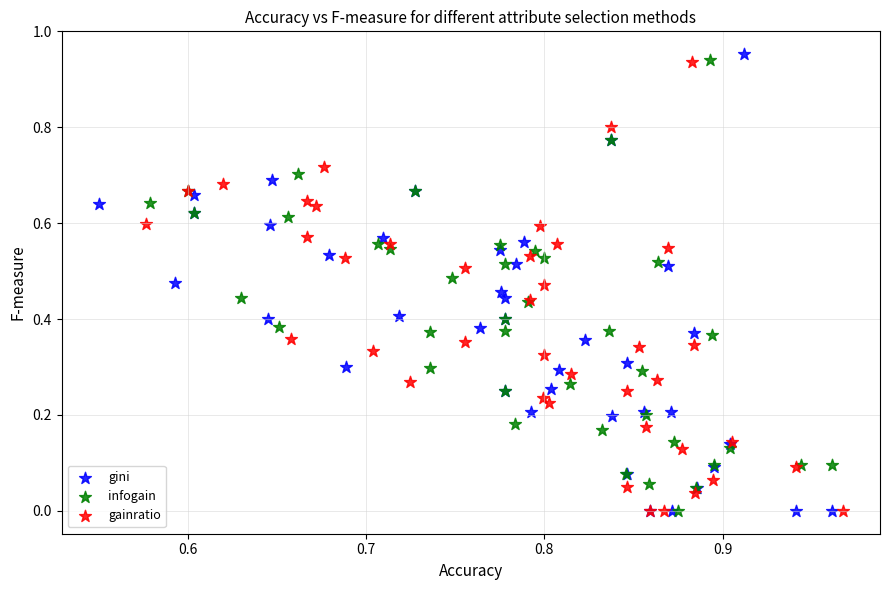

Which series reaches the maximum Y coordinate?

gini